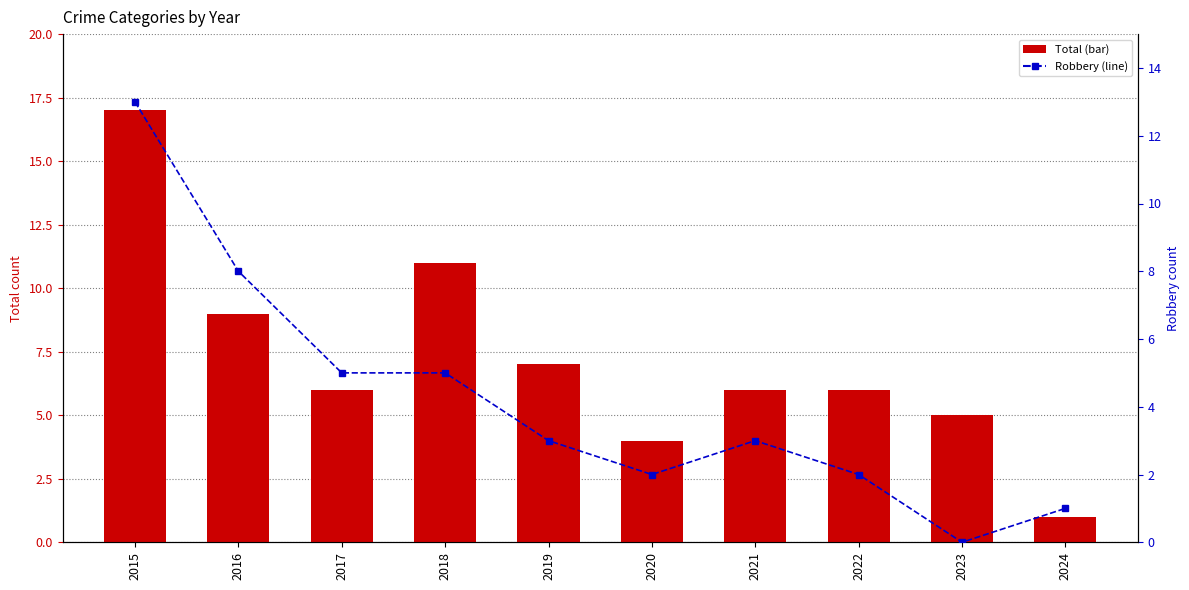

Which category has the lowest value across all series?

2023